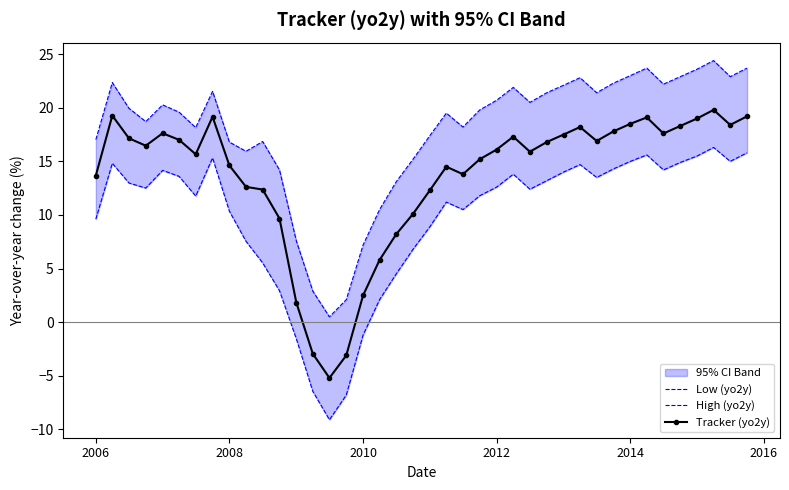

What is the sum of all Tracker (yo2y) values?

544.7